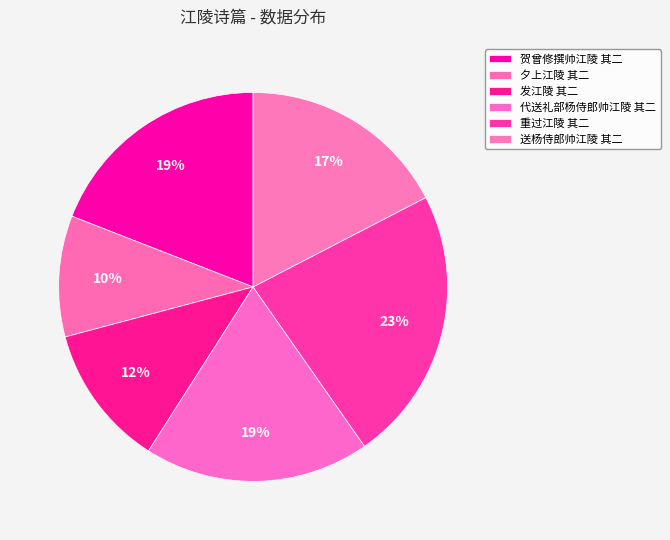

Is the sum of 重过江陵 其二 and 夕上江陵 其二 greater than half?

No